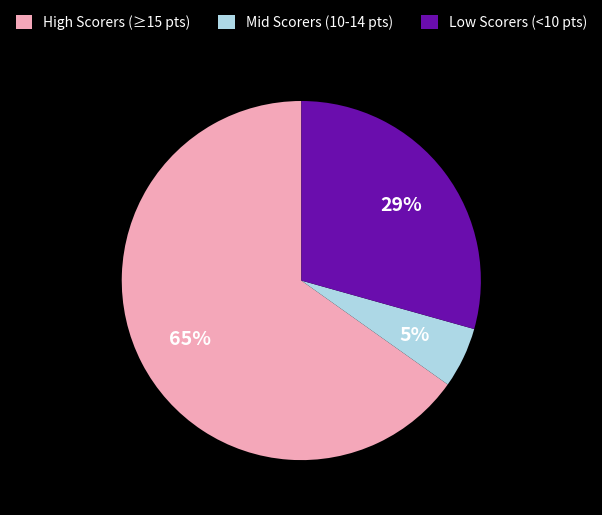

The Low Scorers (<10 pts) slice represents 29% of the pie. True or false?

True